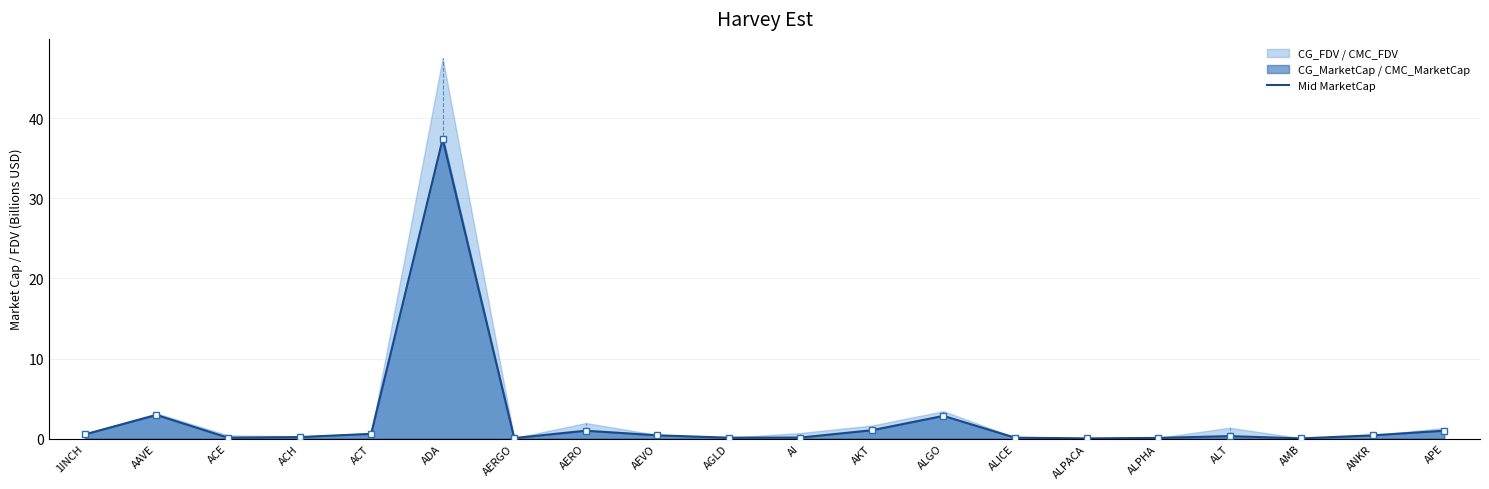

What is the maximum value shown in the chart?

37.4